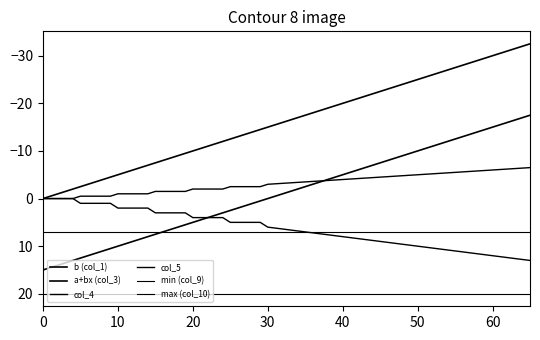

Reading left to right, transcribe all the data shown in this chart.

b (col_1): 0.0	-0.5	-1.0	-1.5	-2.0	-2.5	-3.0	-3.5	-4.0	-4.5	-5.0	-5.5	-6.0	-6.5	-7.0	-7.5	-8.0	-8.5	-9.0	-9.5	-10.0	-10.5	-11.0	-11.5	-12.0	-12.5	-13.0	-13.5	-14.0	-14.5	-15.0	-17.5	-20.0	-22.5	-25.0	-27.5	-30.0	-32.5
a+bx (col_3): 15.0	14.5	14.0	13.5	13.0	12.5	12.0	11.5	11.0	10.5	10.0	9.5	9.0	8.5	8.0	7.5	7.0	6.5	6.0	5.5	5.0	4.5	4.0	3.5	3.0	2.5	2.0	1.5	1.0	0.5	0.0	-2.5	-5.0	-7.5	-10.0	-12.5	-15.0	-17.5
col_4: 0.0	0.0	0.0	0.0	0.0	1.0	1.0	1.0	1.0	1.0	2.0	2.0	2.0	2.0	2.0	3.0	3.0	3.0	3.0	3.0	4.0	4.0	4.0	4.0	4.0	5.0	5.0	5.0	5.0	5.0	6.0	7.0	8.0	9.0	10.0	11.0	12.0	13.0
col_5: 0.0	0.0	0.0	0.0	0.0	-0.5	-0.5	-0.5	-0.5	-0.5	-1.0	-1.0	-1.0	-1.0	-1.0	-1.5	-1.5	-1.5	-1.5	-1.5	-2.0	-2.0	-2.0	-2.0	-2.0	-2.5	-2.5	-2.5	-2.5	-2.5	-3.0	-3.5	-4.0	-4.5	-5.0	-5.5	-6.0	-6.5
min (col_9): 7.0	7.0	7.0	7.0	7.0	7.0	7.0	7.0	7.0	7.0	7.0	7.0	7.0	7.0	7.0	7.0	7.0	7.0	7.0	7.0	7.0	7.0	7.0	7.0	7.0	7.0	7.0	7.0	7.0	7.0	7.0	7.0	7.0	7.0	7.0	7.0	7.0	7.0
max (col_10): 20.0	20.0	20.0	20.0	20.0	20.0	20.0	20.0	20.0	20.0	20.0	20.0	20.0	20.0	20.0	20.0	20.0	20.0	20.0	20.0	20.0	20.0	20.0	20.0	20.0	20.0	20.0	20.0	20.0	20.0	20.0	20.0	20.0	20.0	20.0	20.0	20.0	20.0